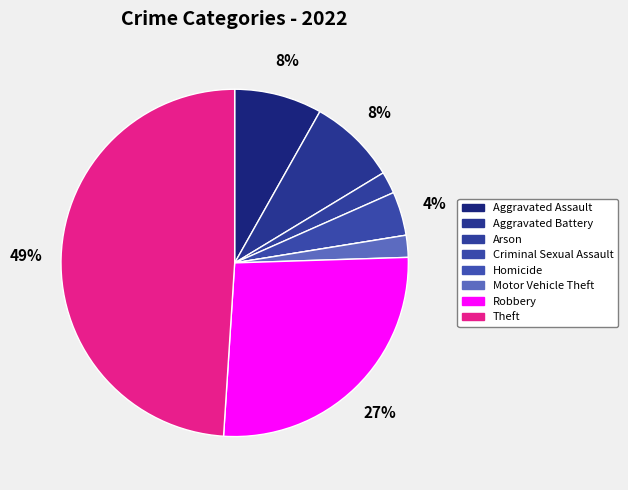

What percentage is the Robbery slice, to the nearest percent?

27%